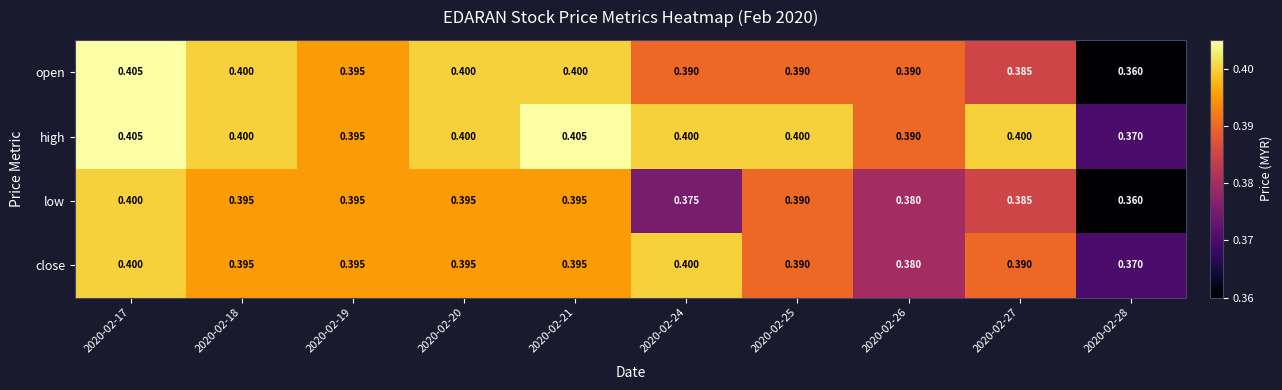

How many series are shown in this chart?

4